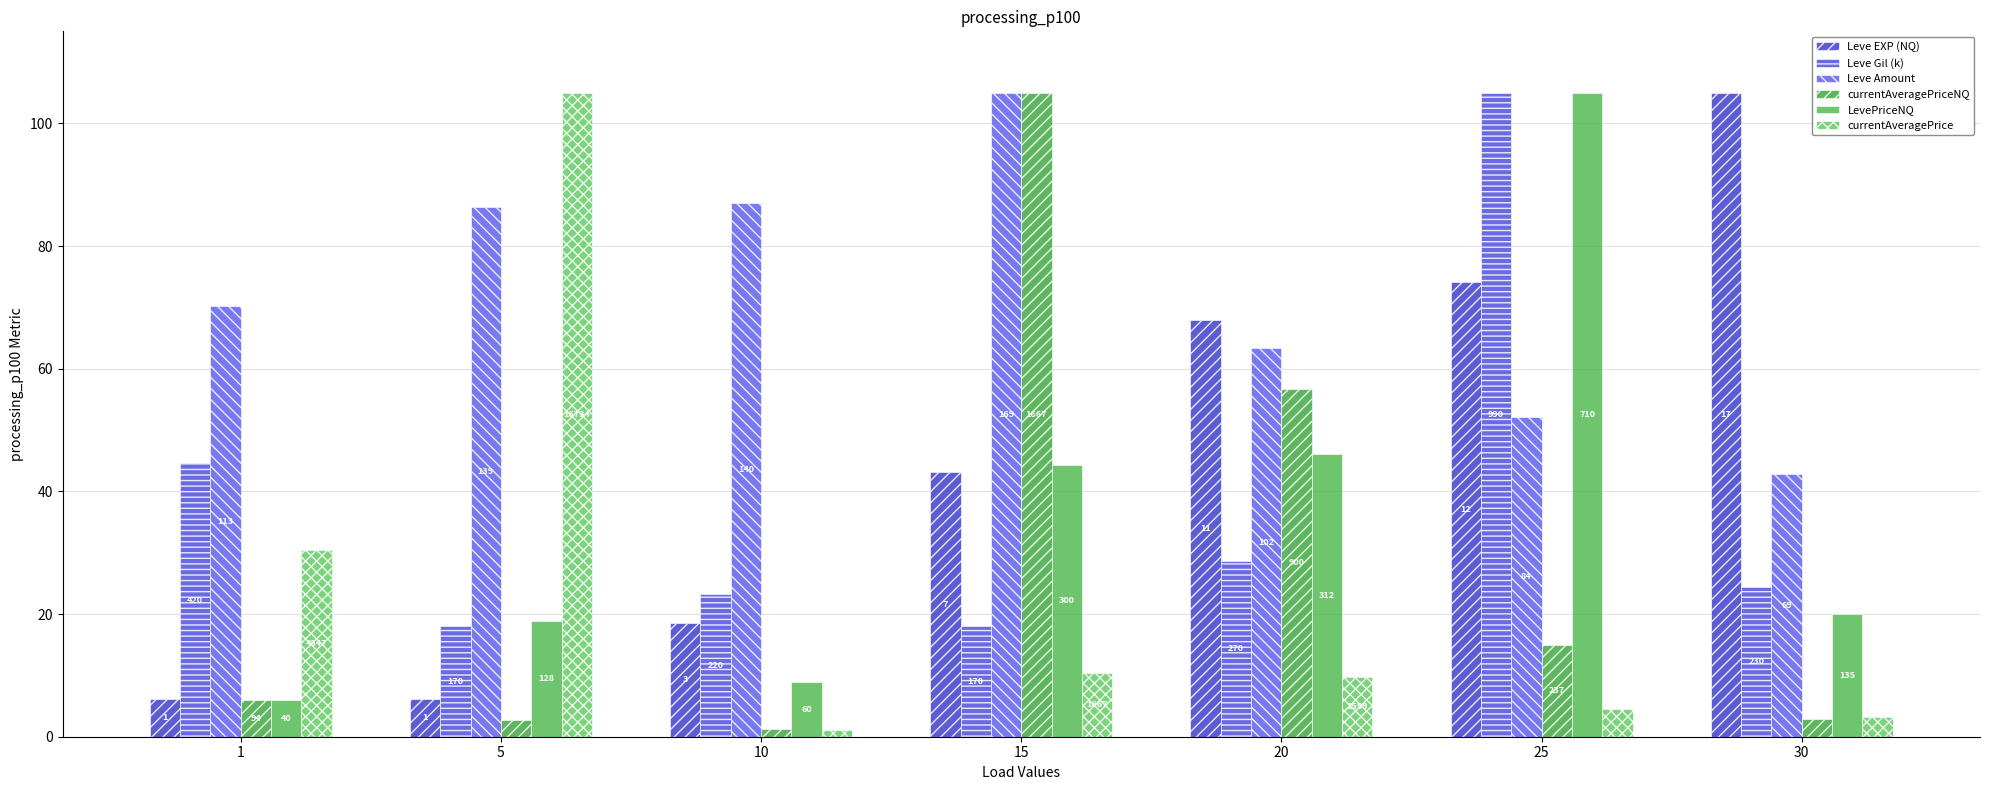

Which series has the widest spread of values?

currentAveragePrice